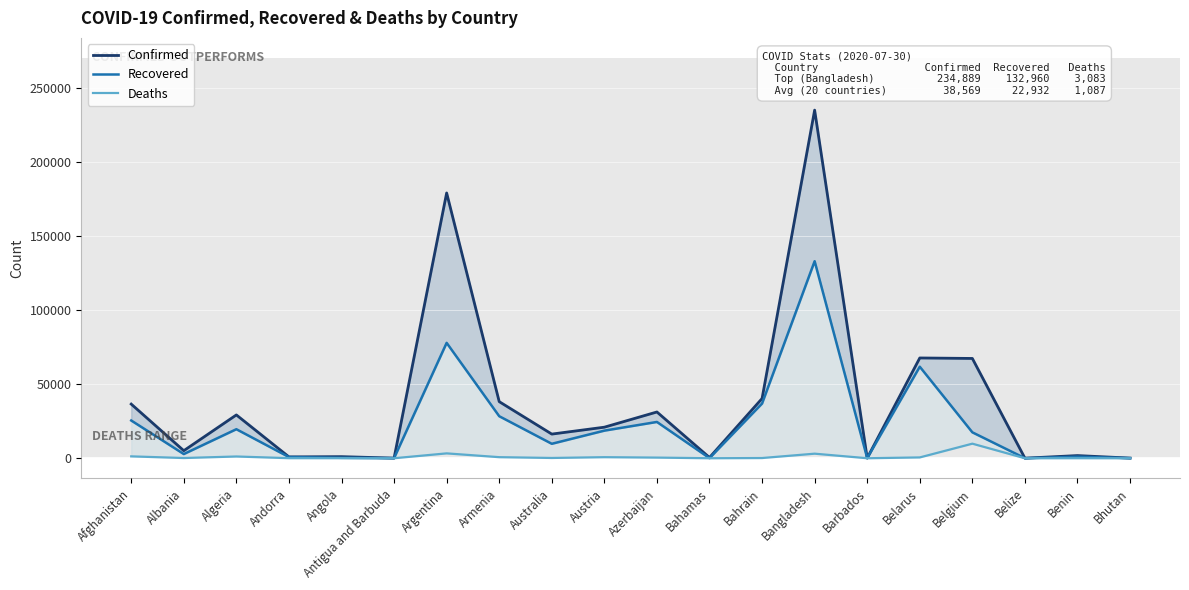

List the series in order of their overall mean, highest first.

Confirmed, Recovered, Deaths